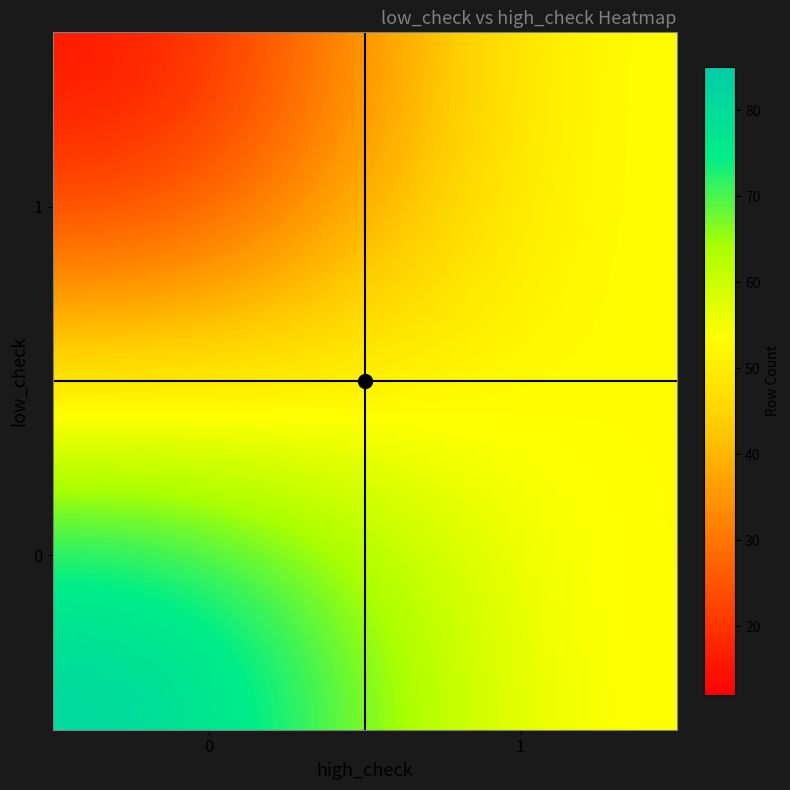

At how many categories does at least one series exceed 53?

2